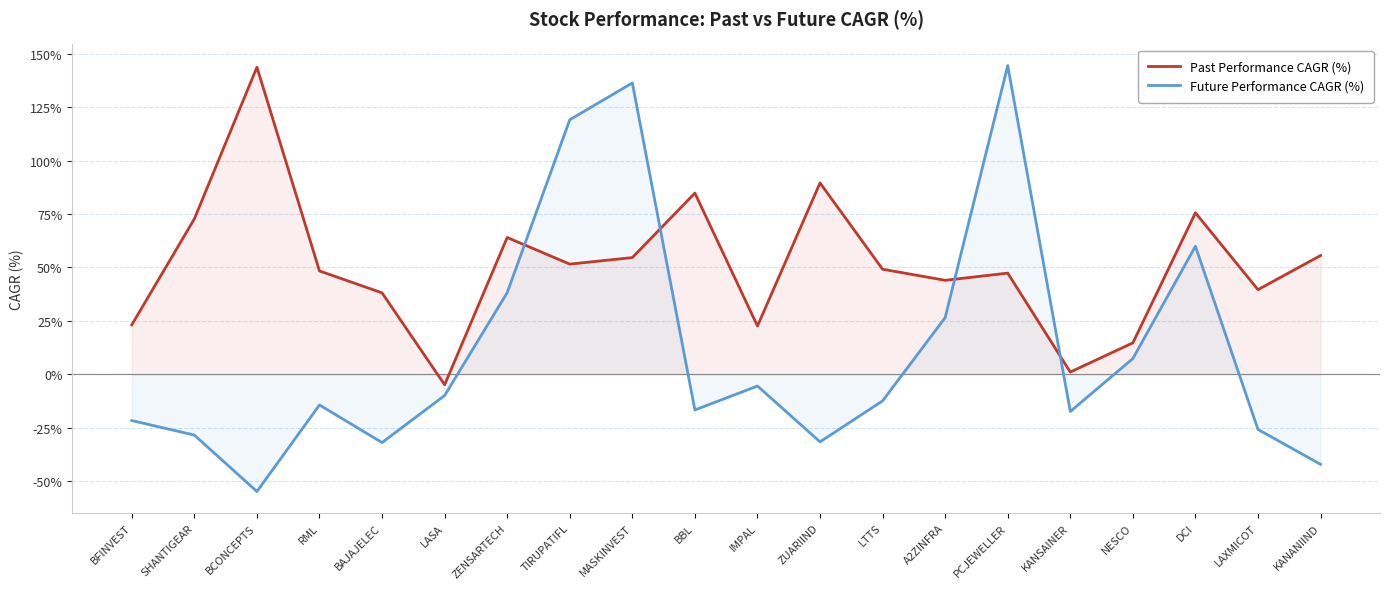

What is the sum of the Future Performance CAGR (%) values at BFINVEST and BBL?

-38.4